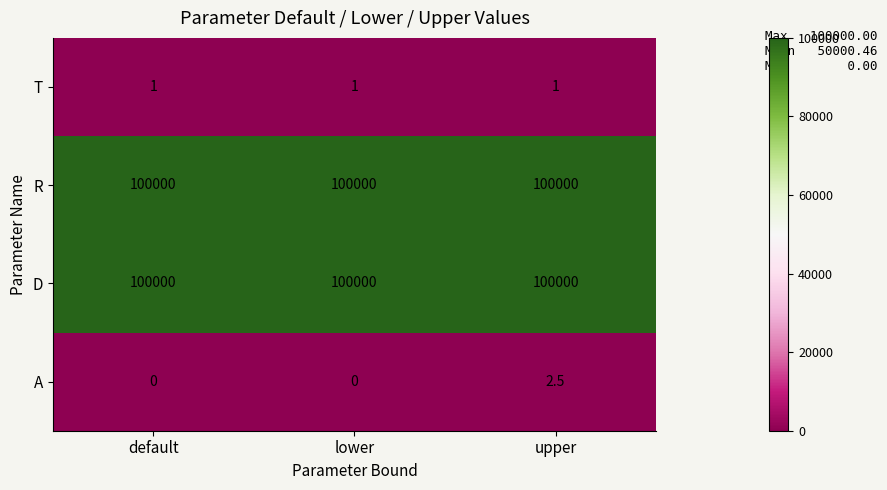

At how many categories does at least one series exceed 46151?

3